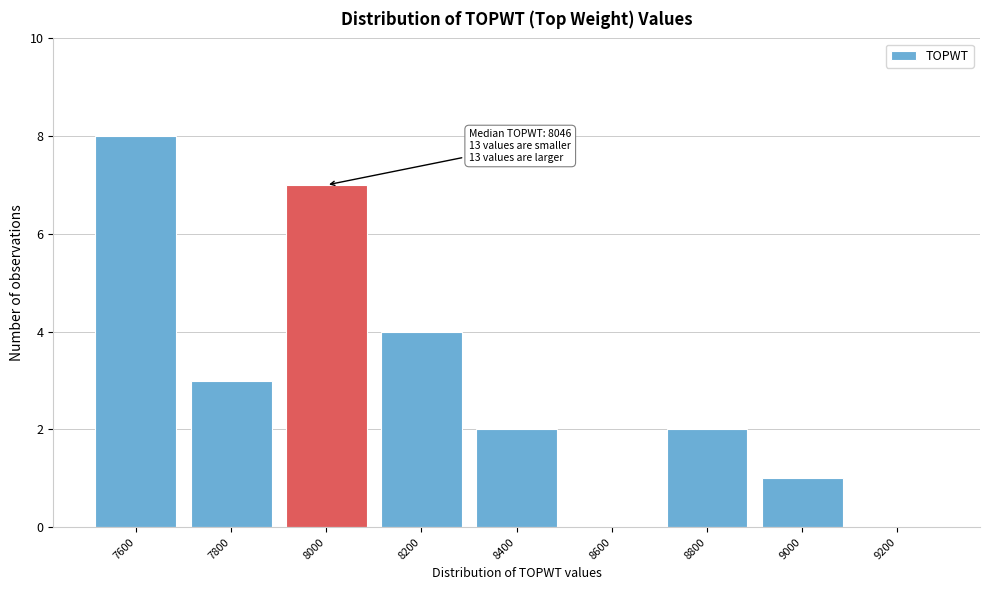

Reading left to right, list all the values displayed in this chart.

7600=8	7800=3	8000=7	8200=4	8400=2	8600=0	8800=2	9000=1	9200=0